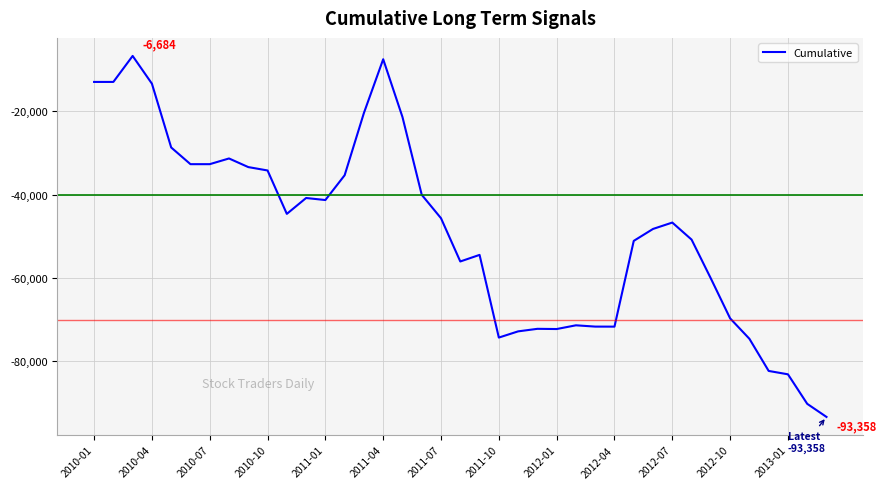

What is the difference between the maximum and minimum values?

86674.2